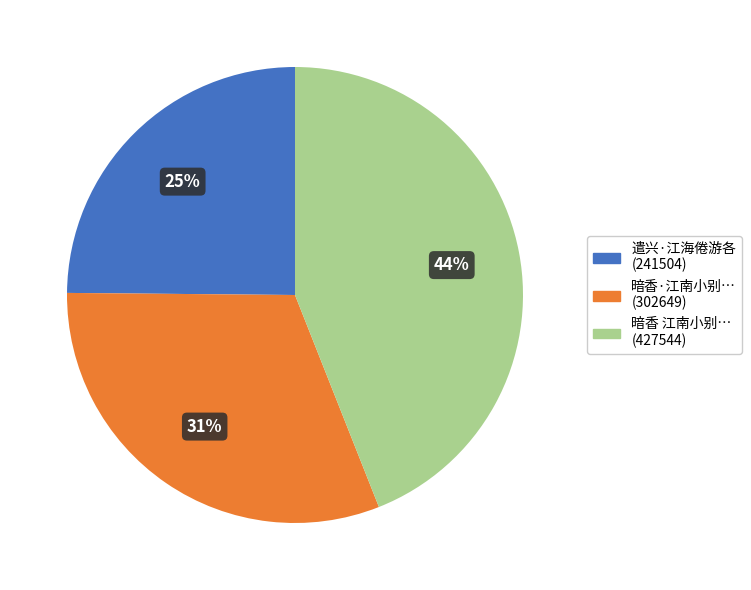

Is there any slice that represents more than half of the pie?

No